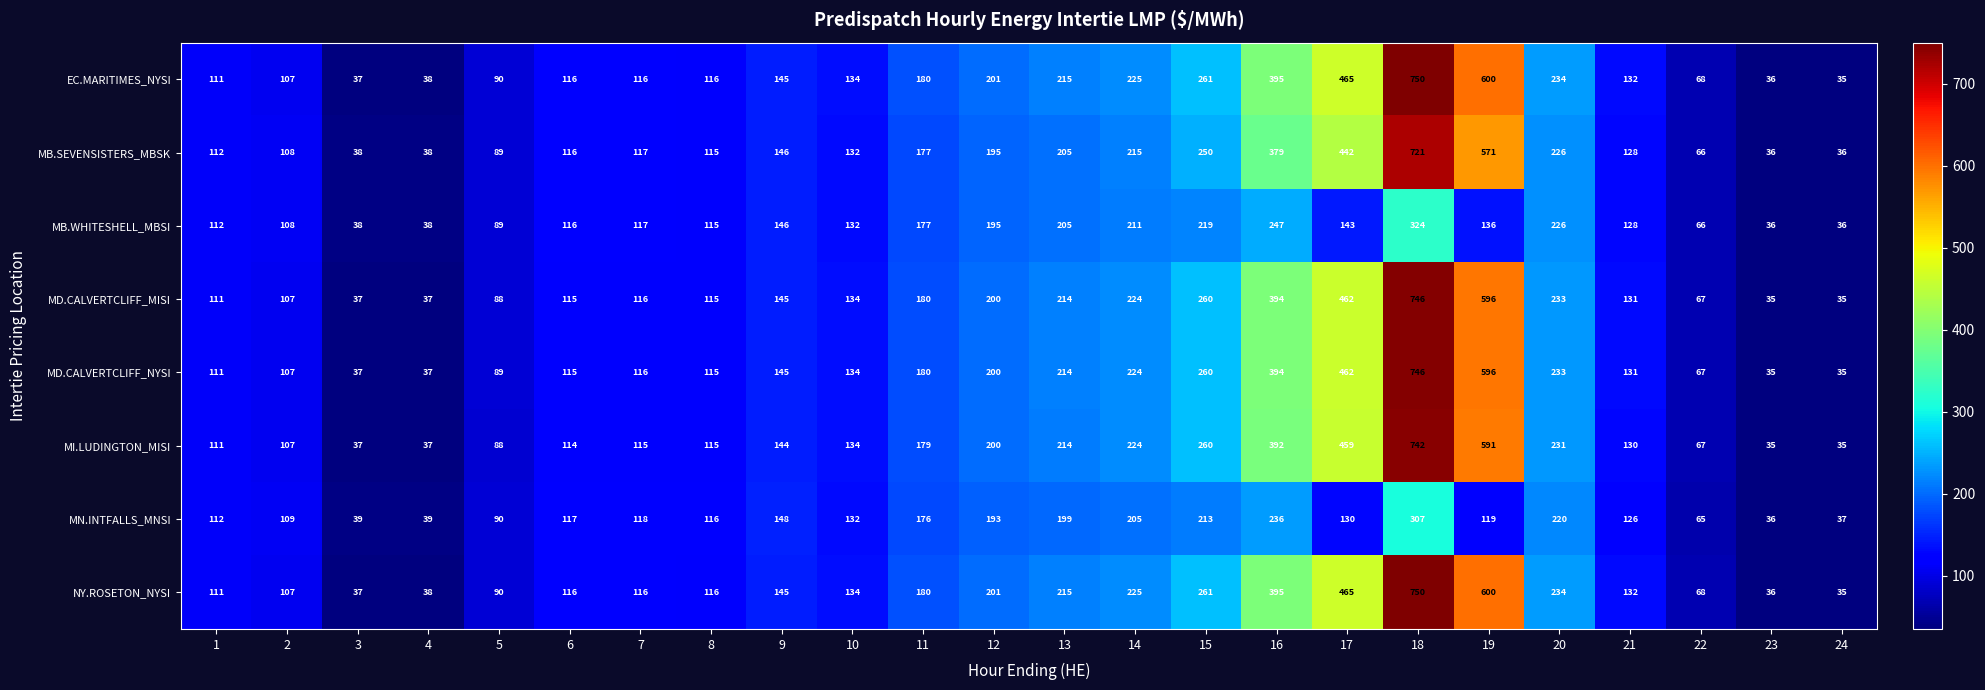

True or false: NY.ROSETON_NYSI has a value of 283 at 11.

False